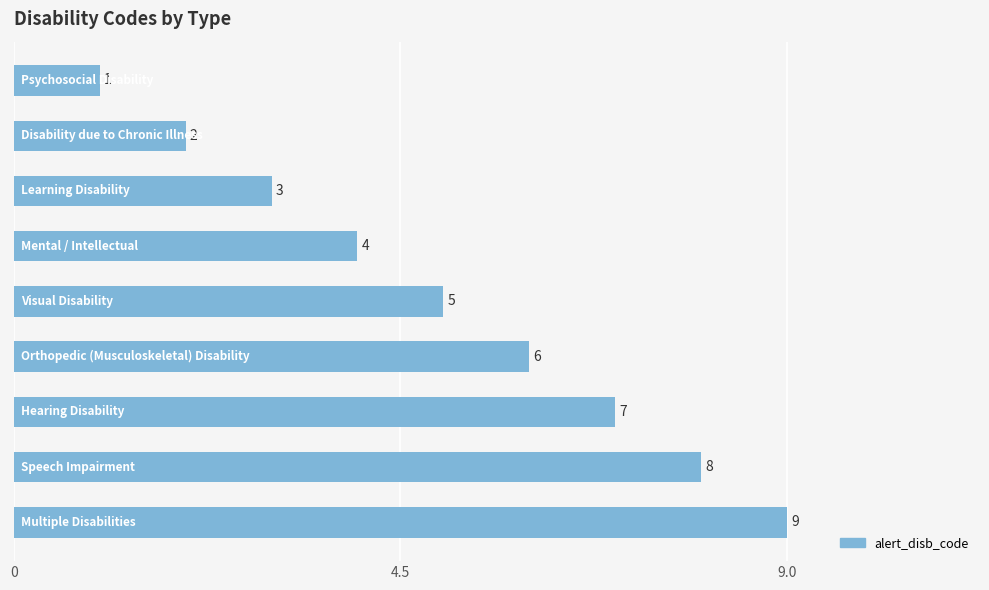

What is the difference between the maximum and second lowest values?

7